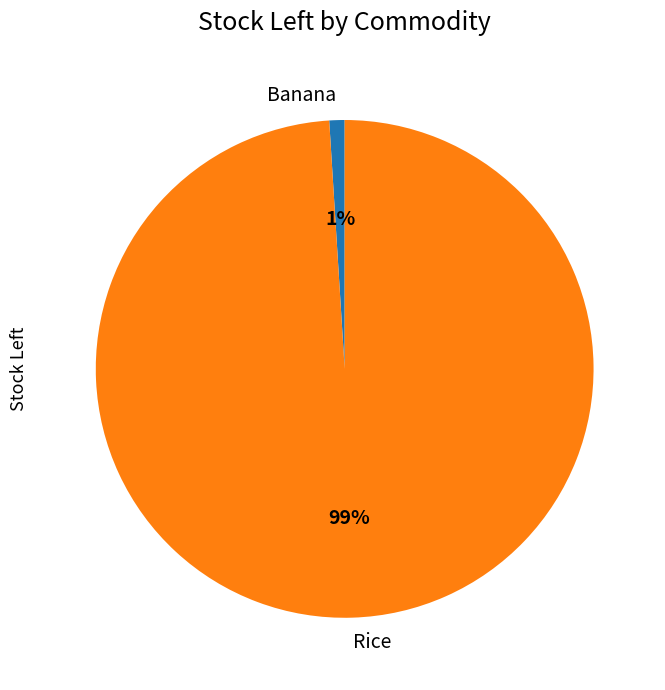

Is it true that Banana is 7% of the pie?

False